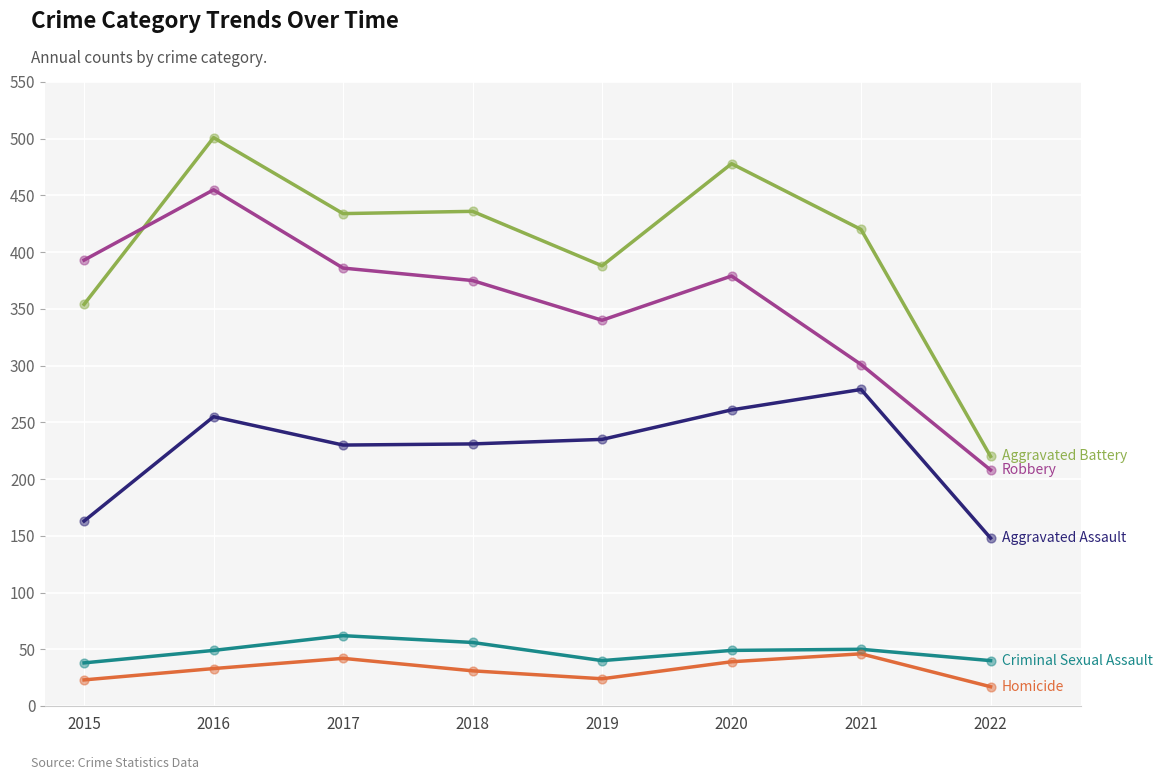

At which category is the sum across all series the highest?

2016